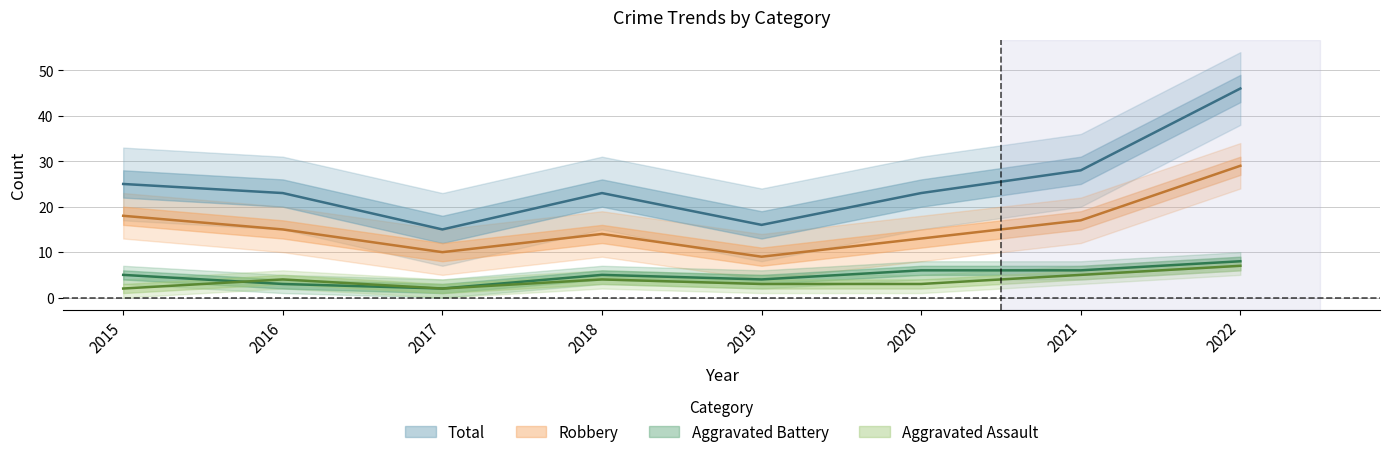

What is the sum of all Robbery values?

125